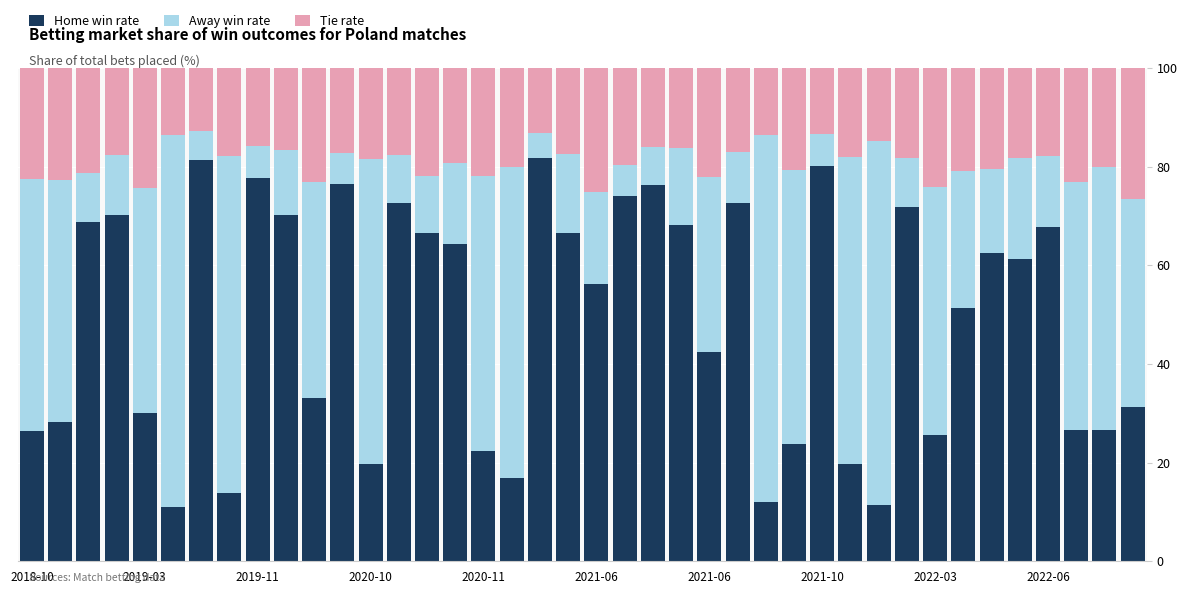

What is the highest value of the Home win rate series?

81.6